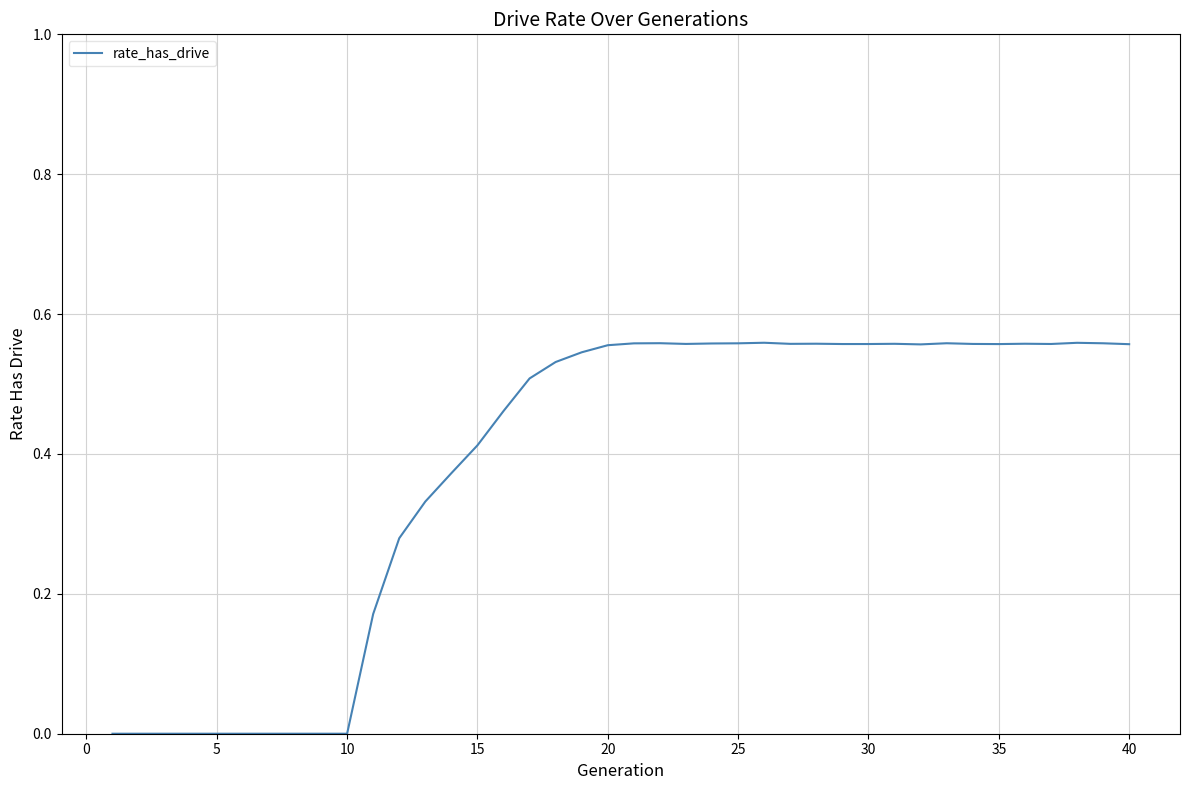

The value at 35 is 0.3. True or false?

False